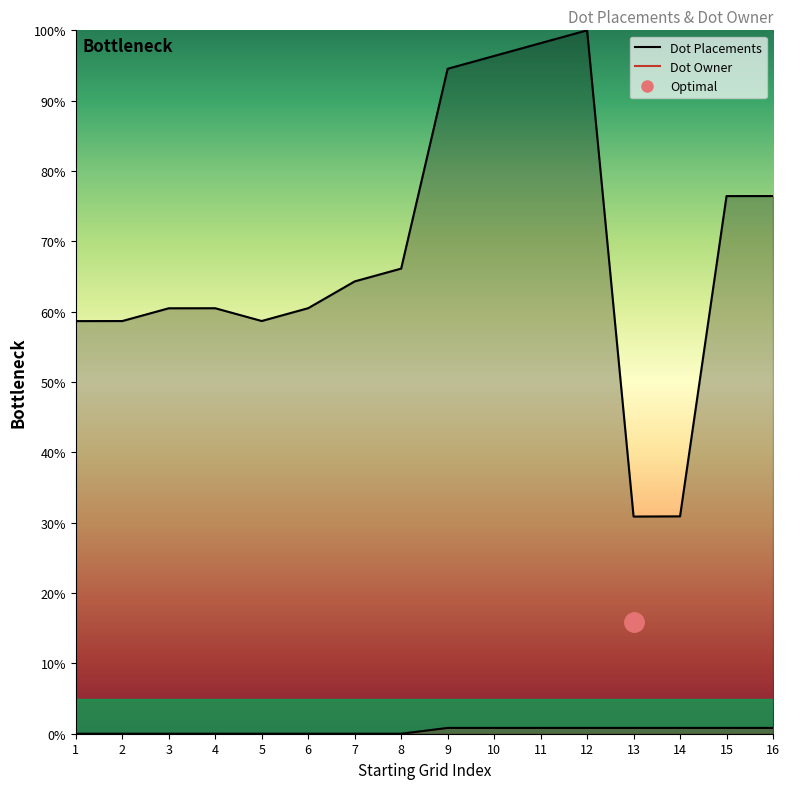

Reading left to right, what are all the values shown in this chart?

Dot Placements: 58.7	58.7	60.5	60.5	58.7	60.5	64.3	66.1	94.5	96.4	98.2	100.0	30.9	30.9	76.4	76.4
Dot Owner: 0.0	0.0	0.0	0.0	0.0	0.0	0.0	0.0	0.8	0.8	0.8	0.8	0.8	0.8	0.8	0.8